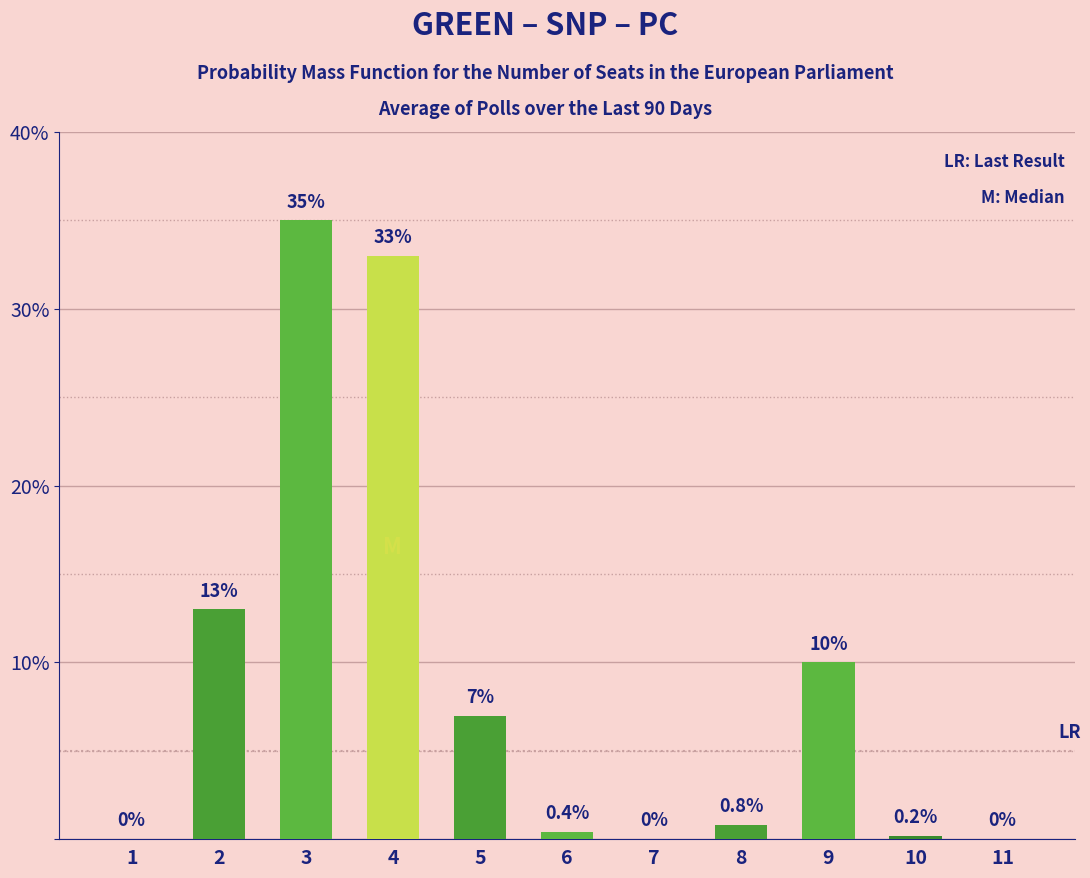

True or false: the data shows 0.4 at 6.

True